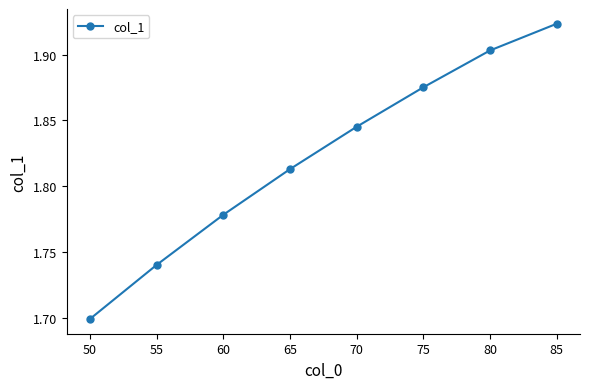

What is the sum of the values at 65 and 70?

3.7